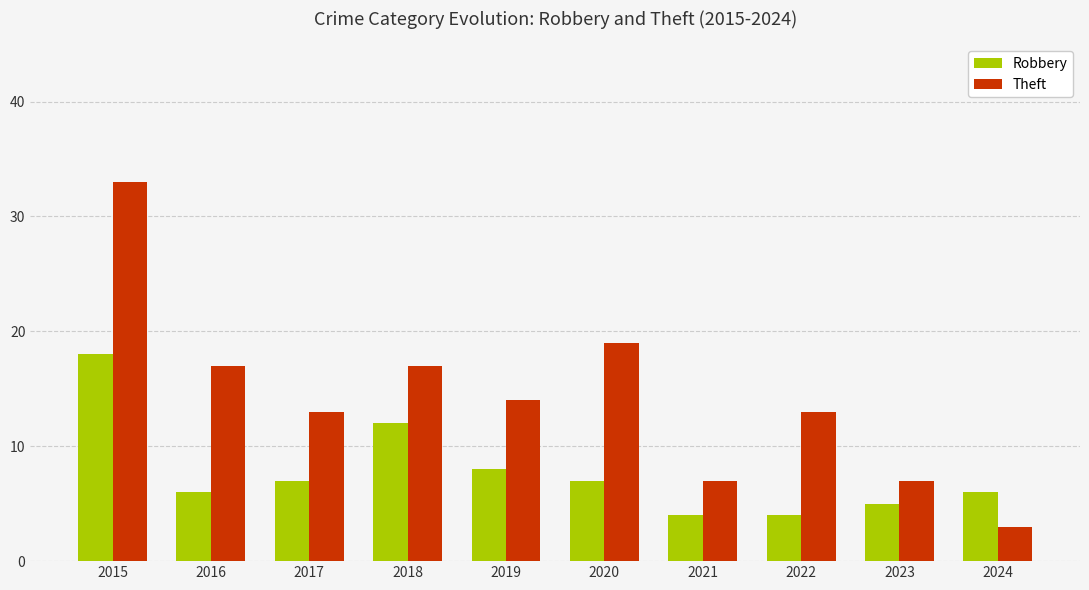

What is the greatest value displayed?

33